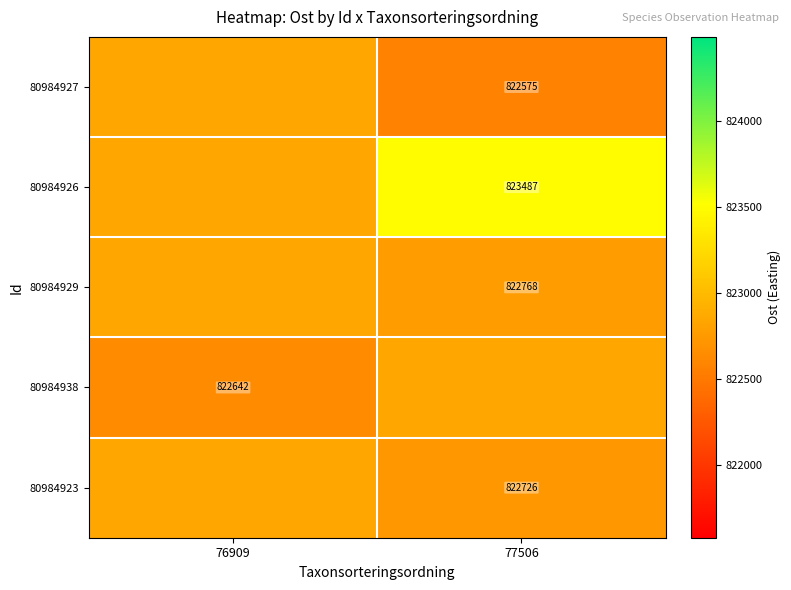

What is the maximum value for 80984926?

823487.1